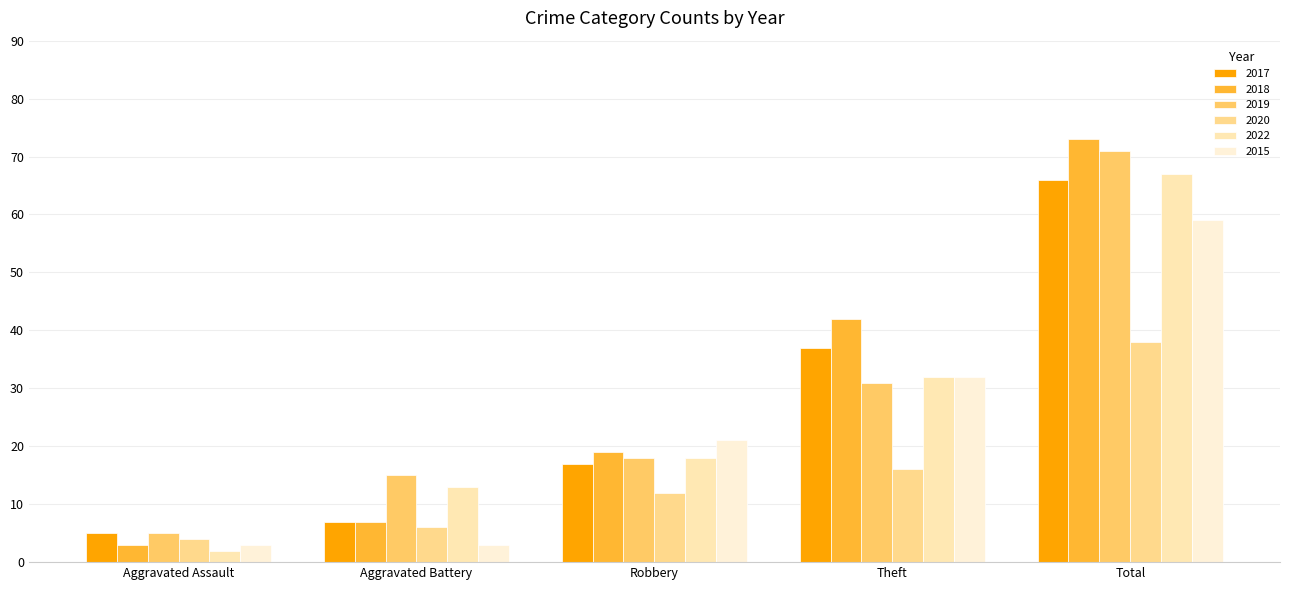

What is the maximum value for 2018?

73